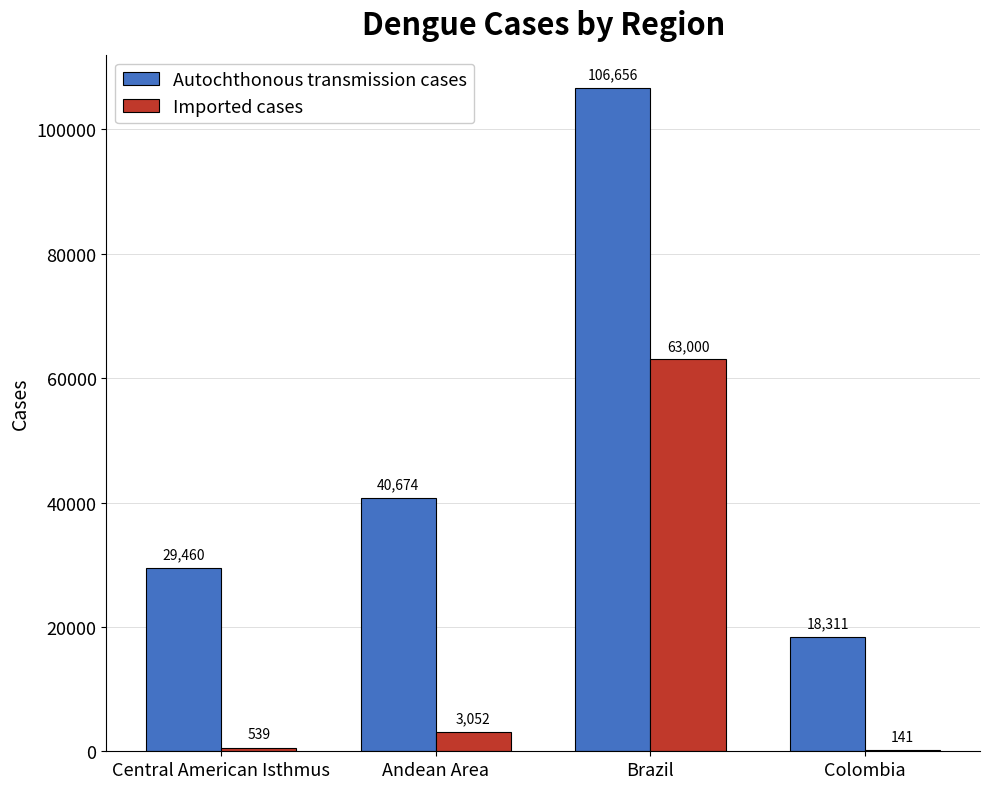

What is the total value across all series at Andean Area?

43726